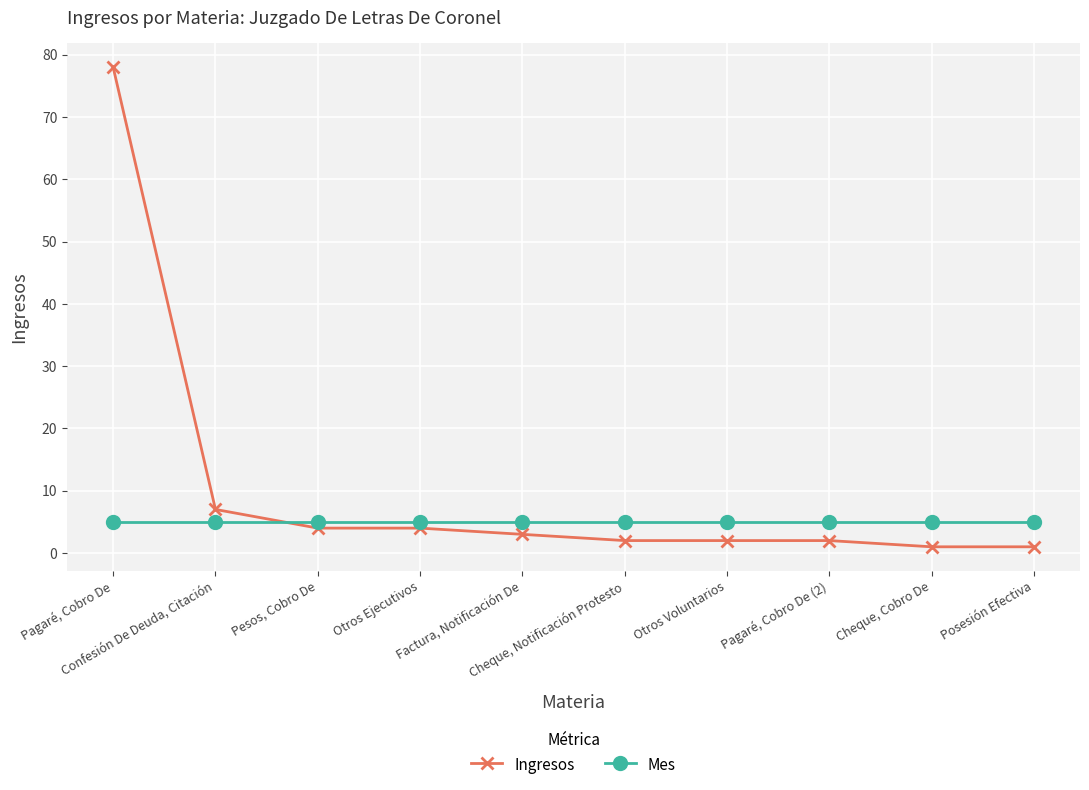

The value of Mes at Factura, Notificación De is 5. True or false?

True